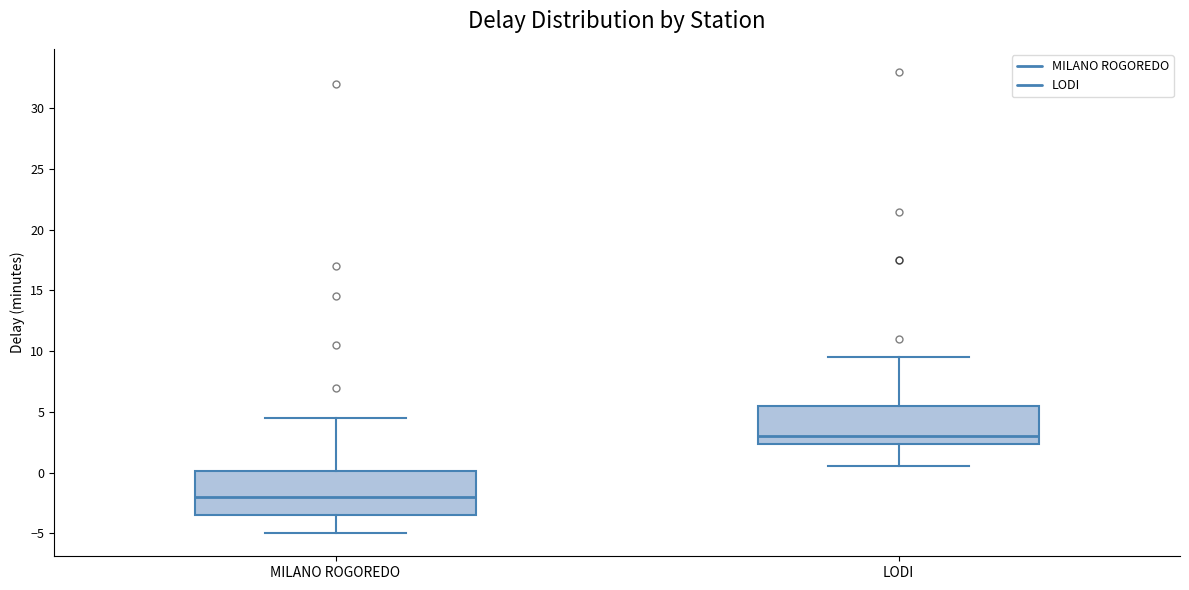

Where does the lower whisker of the box for MILANO ROGOREDO end on the y-axis? The values are not printed on the chart, so give them approximately, as read against the axis.

-5.0